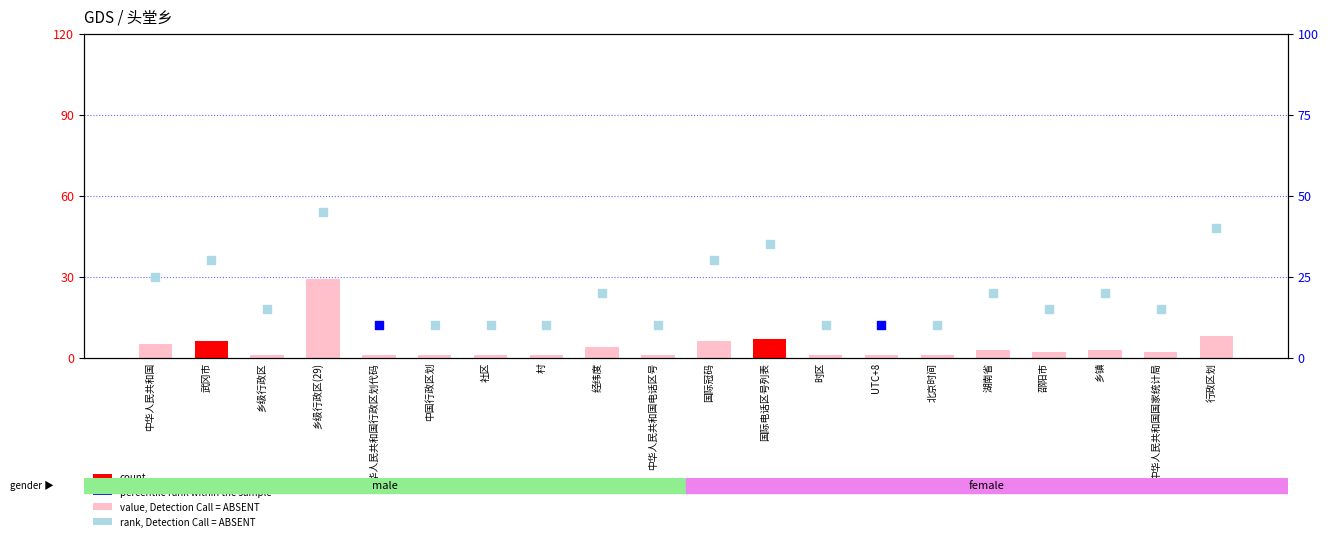

What is the change in value from 邵阳市 to 乡镇?

+1